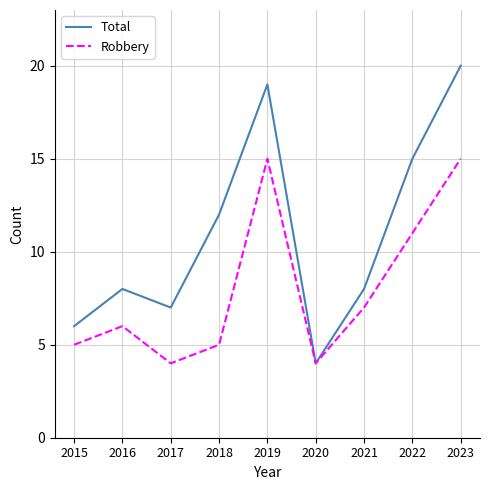

True or false: Total has a value of 3 at 2021.

False